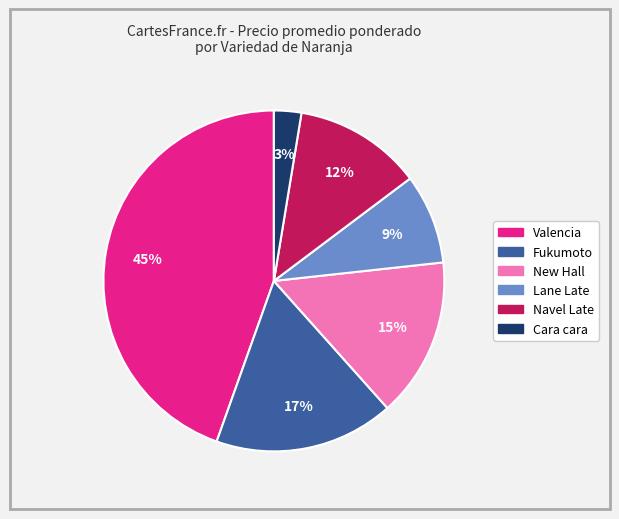

To the nearest percent, what is the average slice percentage?

17%